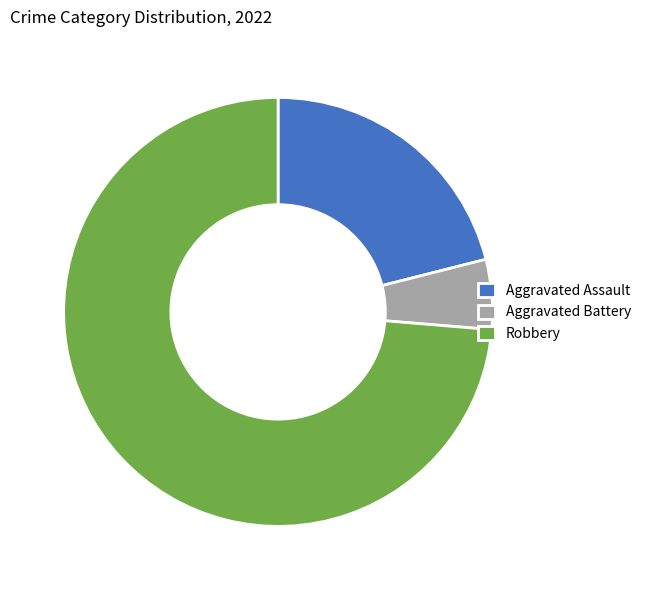

Rank the categories by value from highest to lowest.

Robbery, Aggravated Assault, Aggravated Battery